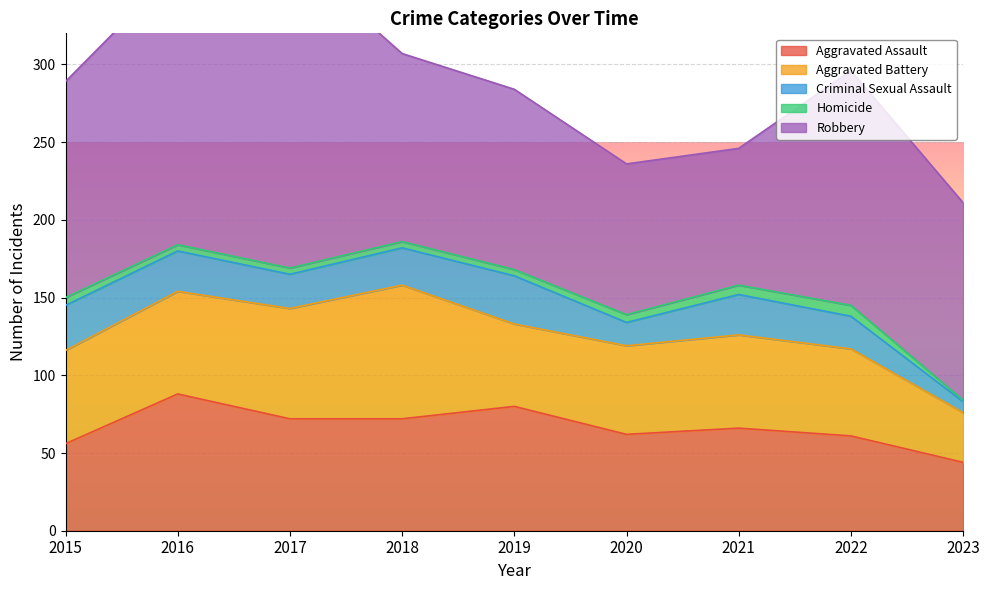

What is the difference between the Aggravated Assault values at 2018 and 2020?

10